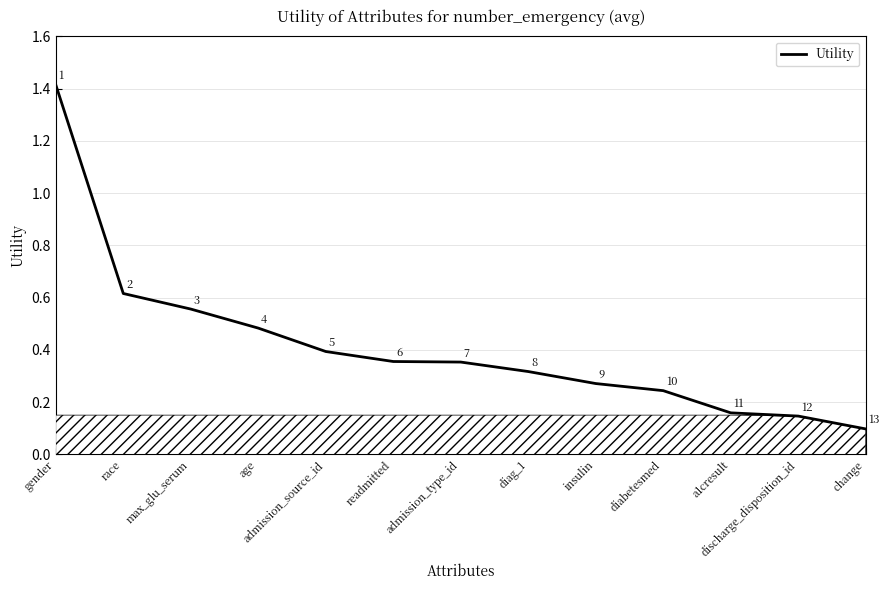

What position from the right is insulin?

5